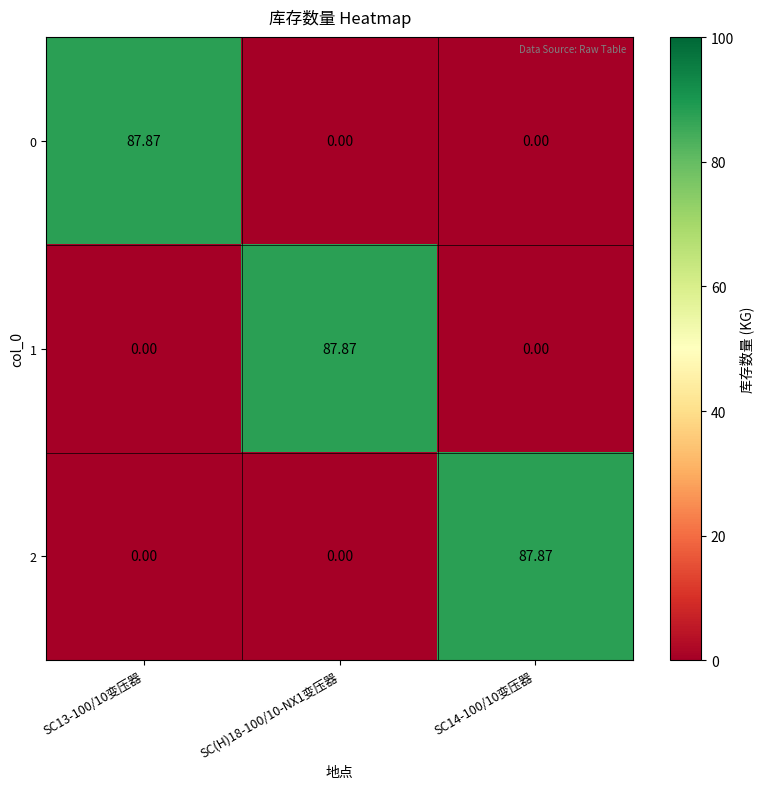

Is the value of 0 at SC14-100/10变压器 greater than the value of 1 at SC(H)18-100/10-NX1变压器?

No